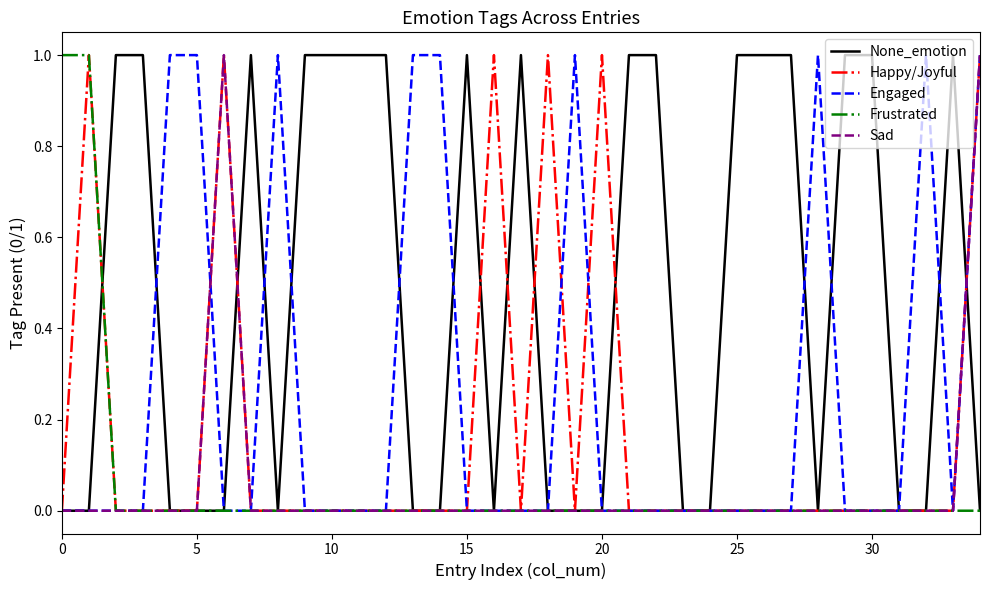

Which series has the largest total across all categories?

None_emotion